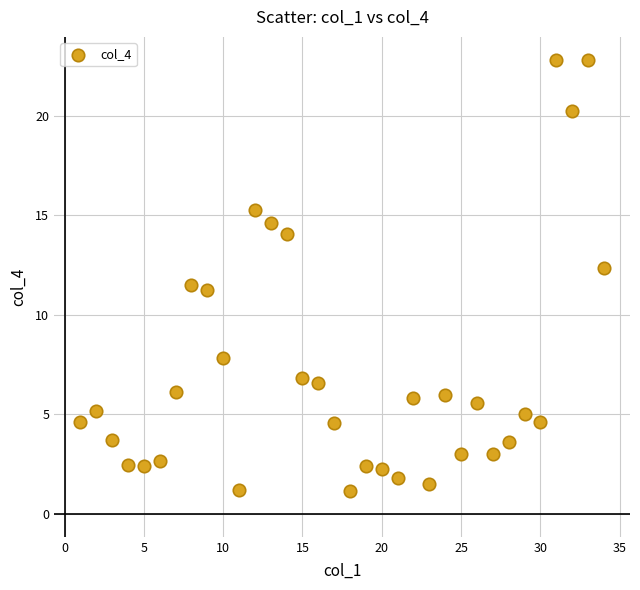

What is the range of Y values (max minus min)?

21.6